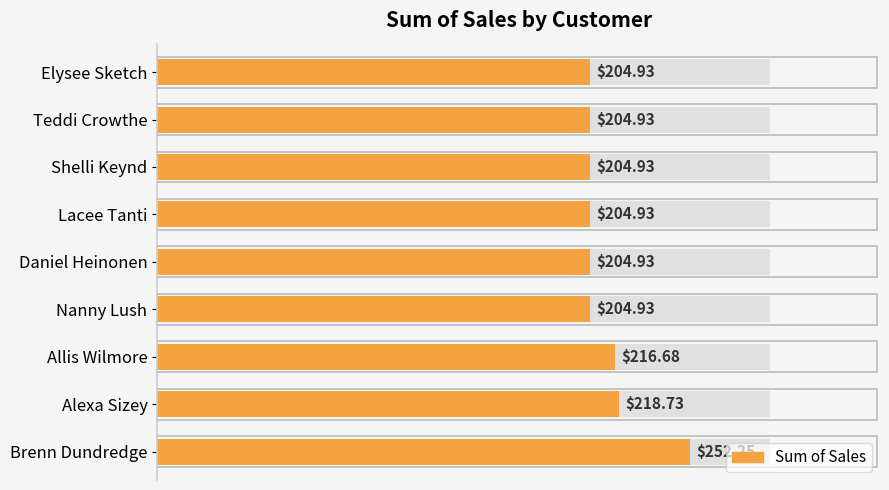

The chart shows a value of 357.1 at Nanny Lush. True or false?

False